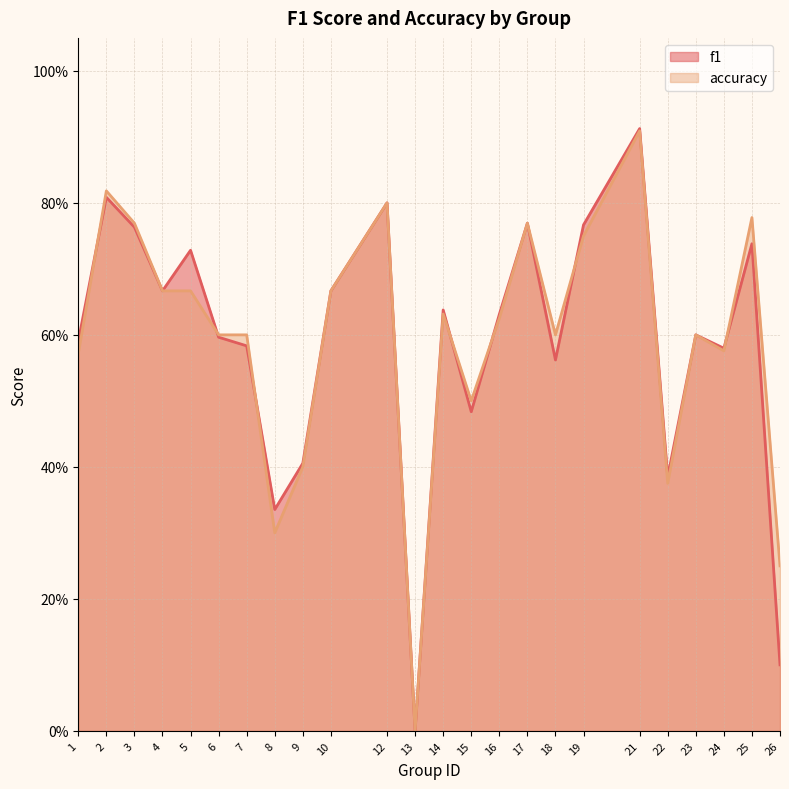

What is the value of the f1 point at the 19th from the left?

0.9